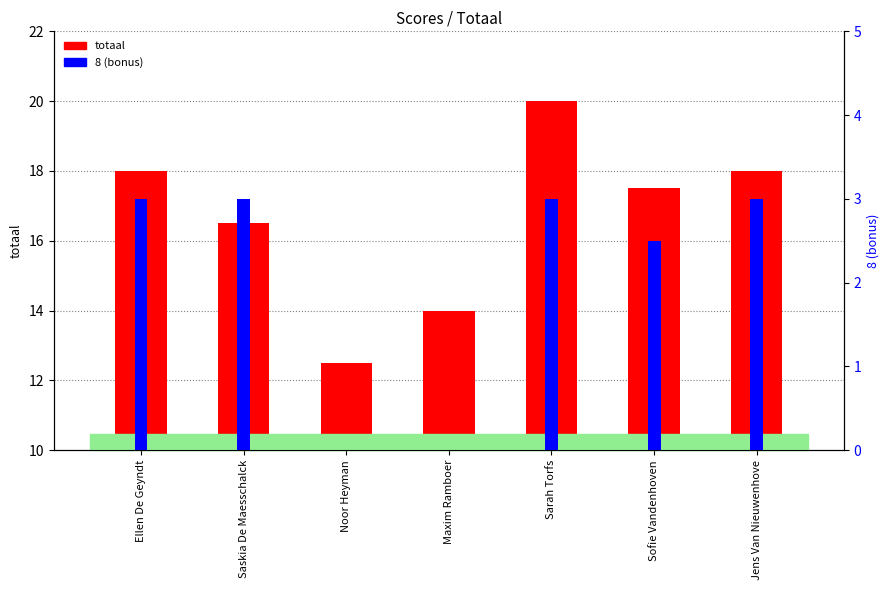

Count the 8 (bonus) values in the range 0 to 3.

7